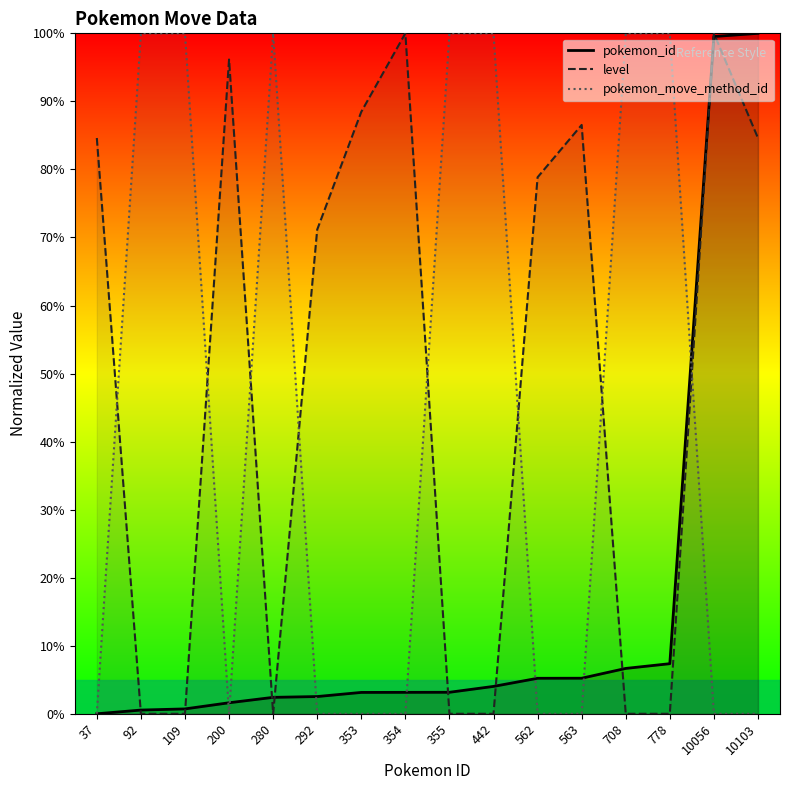

The level series shows 0.0 at 442. True or false?

True